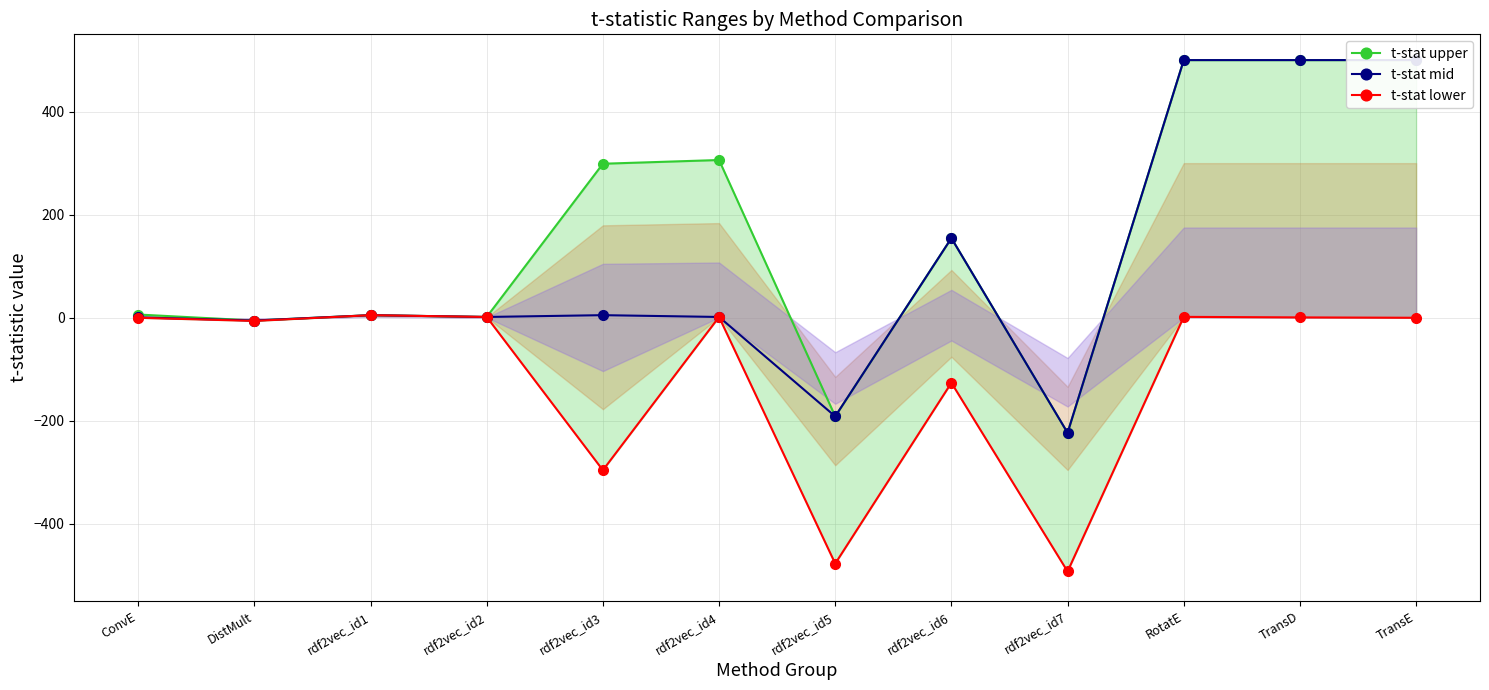

Does the chart display data point markers on the line(s)?

Yes